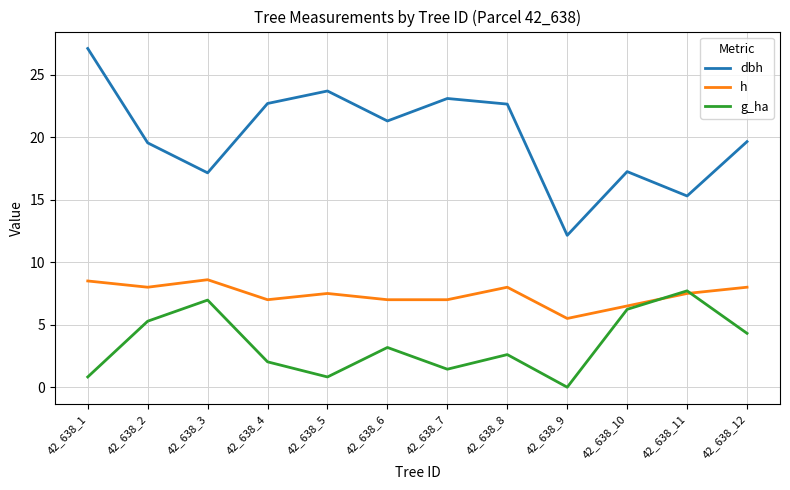

In g_ha, how many points are higher than both neighbors (excluding endpoints)?

4